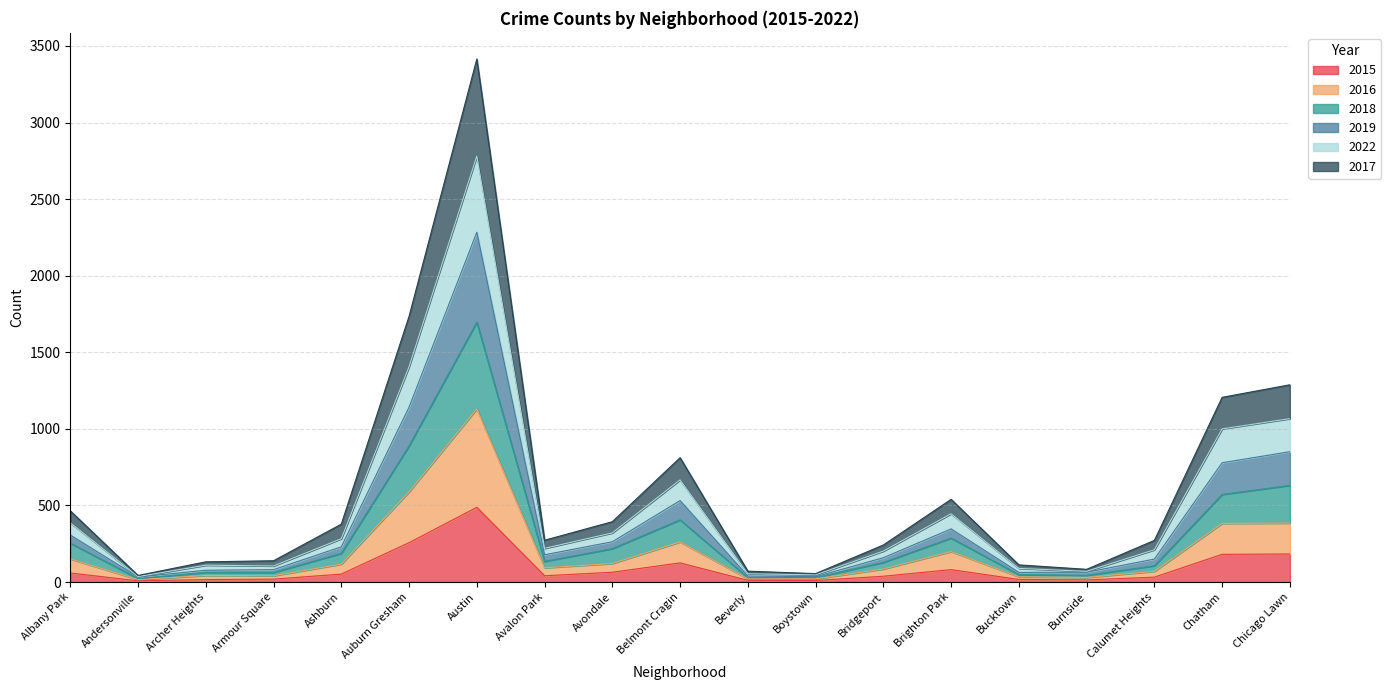

What is the label of the 19th point from the right?

Albany Park